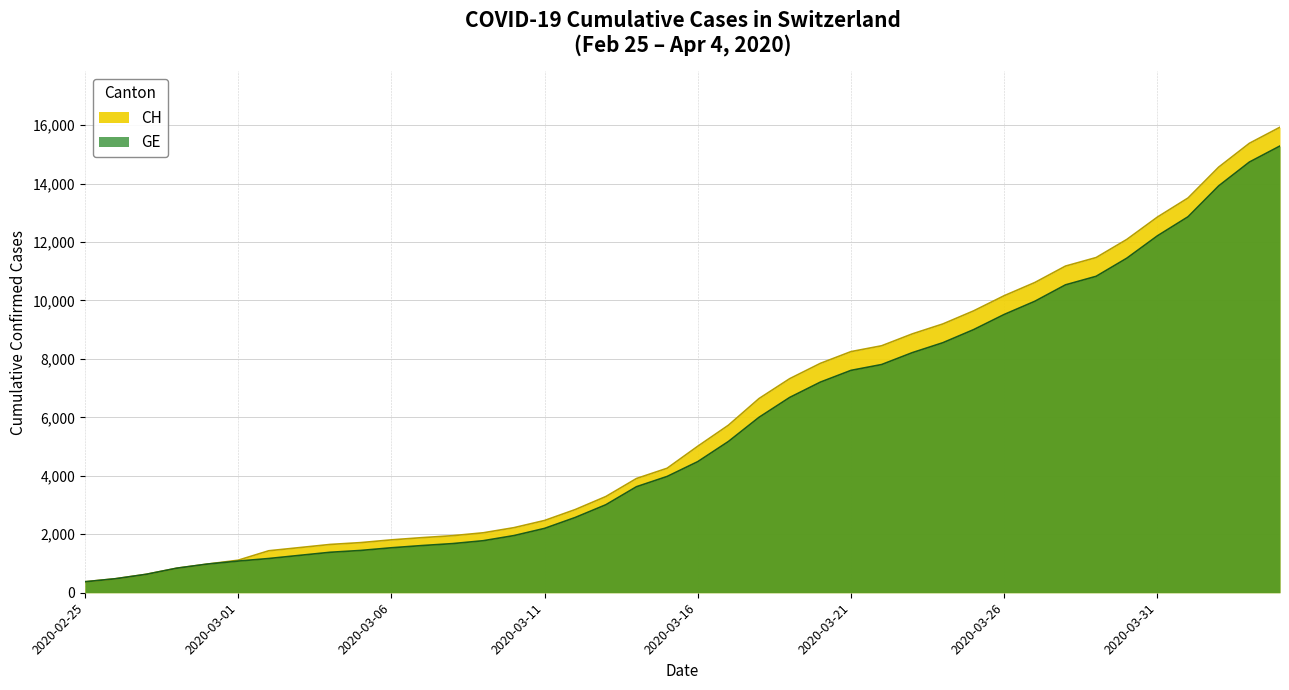

Reading left to right, transcribe all the data shown in this chart.

CH: 375	479	630	840	981	1113	1436	1544	1652	1715	1809	1885	1952	2051	2226	2472	2845	3291	3908	4259	5012	5731	6644	7323	7847	8249	8449	8855	9196	9642	10162	10613	11175	11467	12086	12852	13505	14561	15375	15926
GE: 375	479	630	840	981	1083	1171	1278	1384	1447	1538	1614	1681	1780	1955	2201	2574	3010	3627	3978	4485	5174	6002	6681	7205	7607	7807	8213	8554	9000	9520	9971	10533	10825	11444	12210	12863	13919	14733	15284